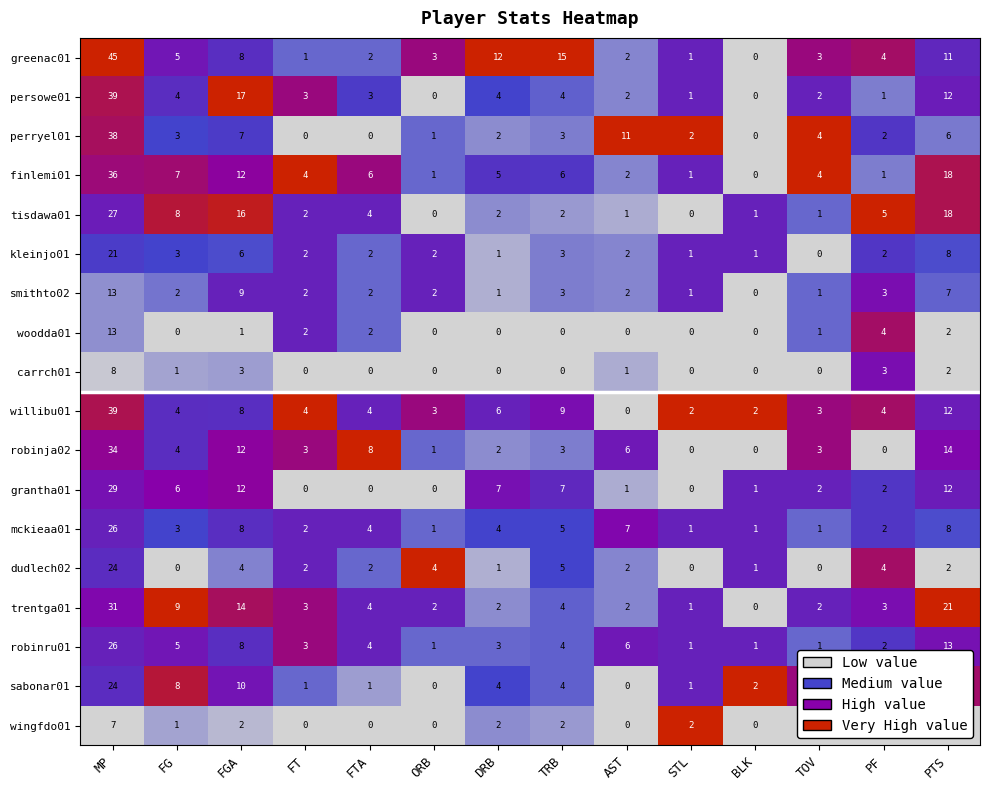

Which label corresponds to the largest value in the chart?

MP